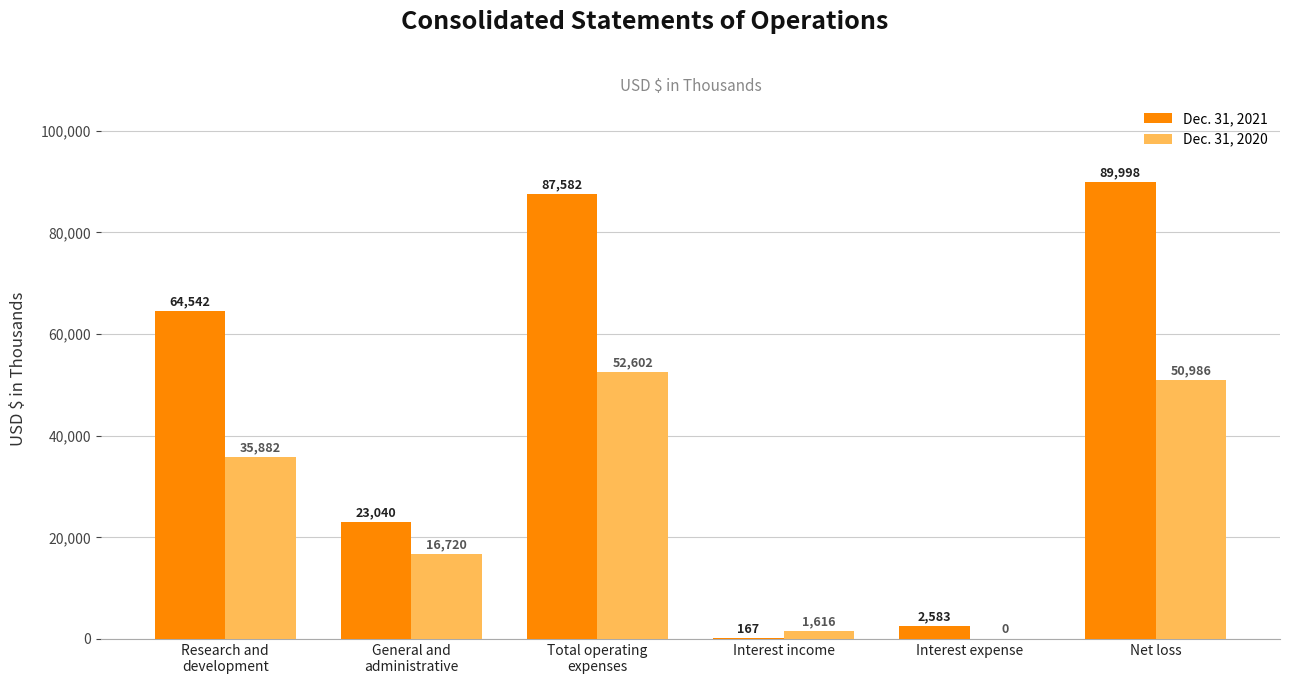

True or false: Dec. 31, 2021 has a value of 2583 at Interest expense.

True